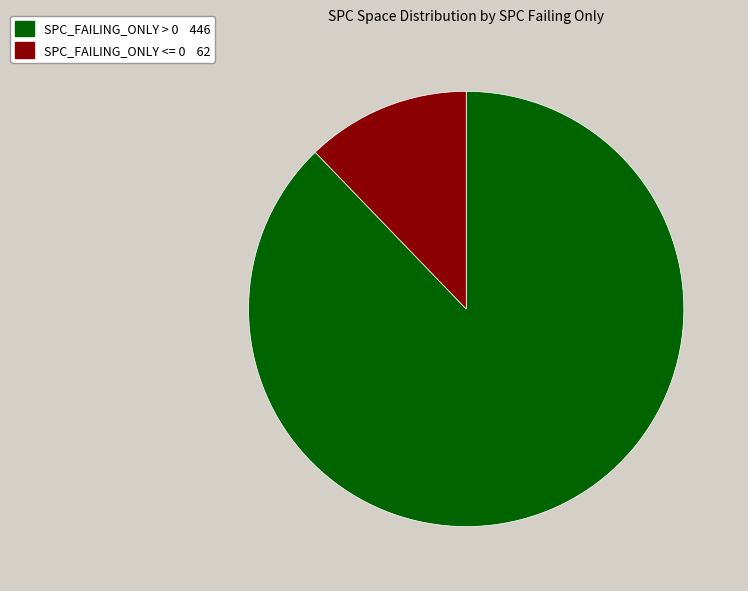

Is there any slice that represents more than half of the pie?

Yes